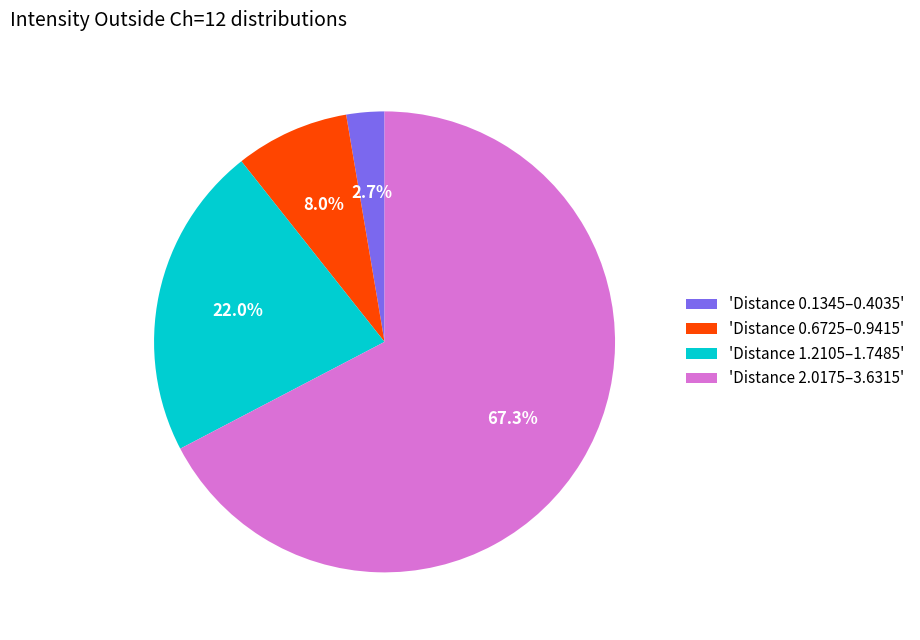

Between 'Distance 1.2105–1.7485' and 'Distance 0.1345–0.4035', which is larger?

'Distance 1.2105–1.7485'